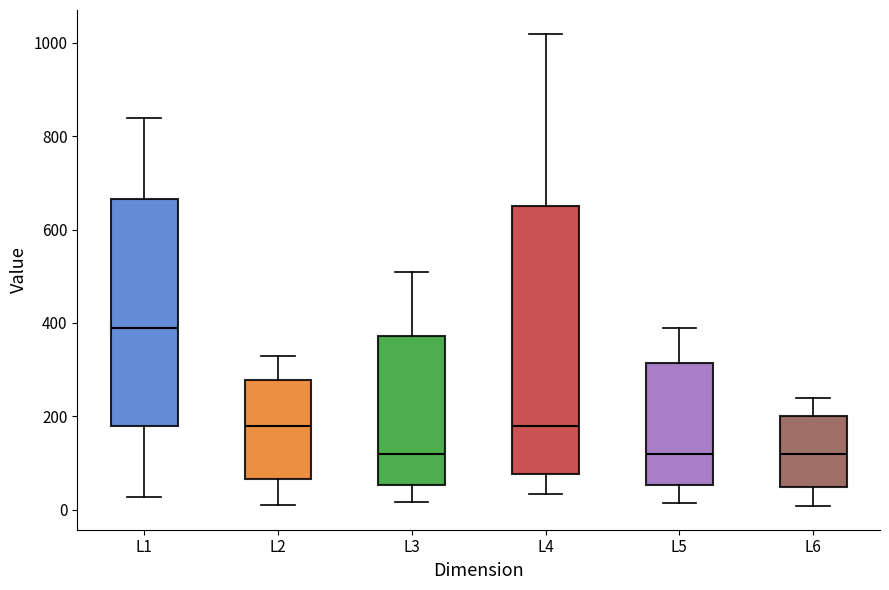

Which box is the tallest, from its lower edge to its upper edge?

L4